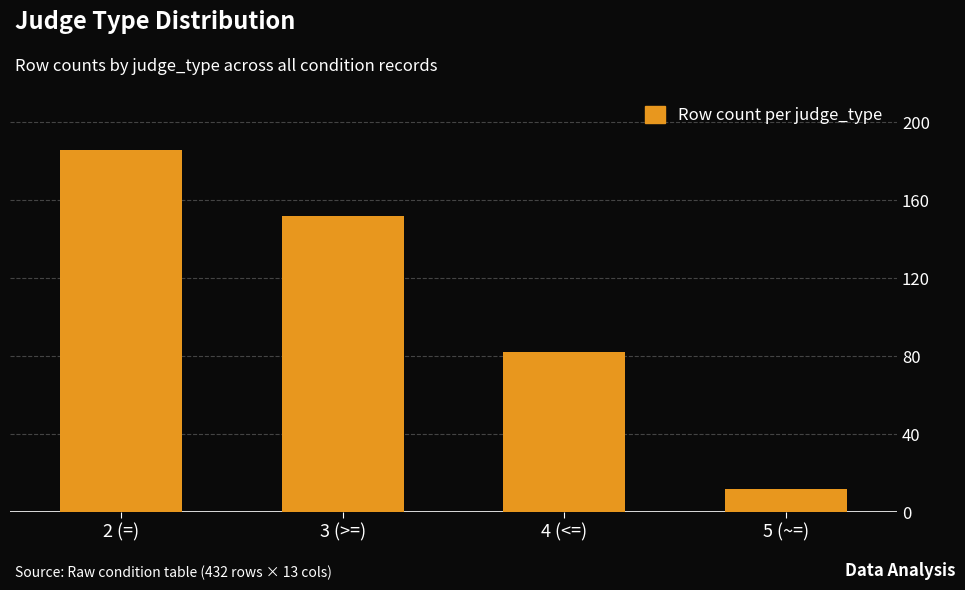

What position from the left is 5 (~=)?

4